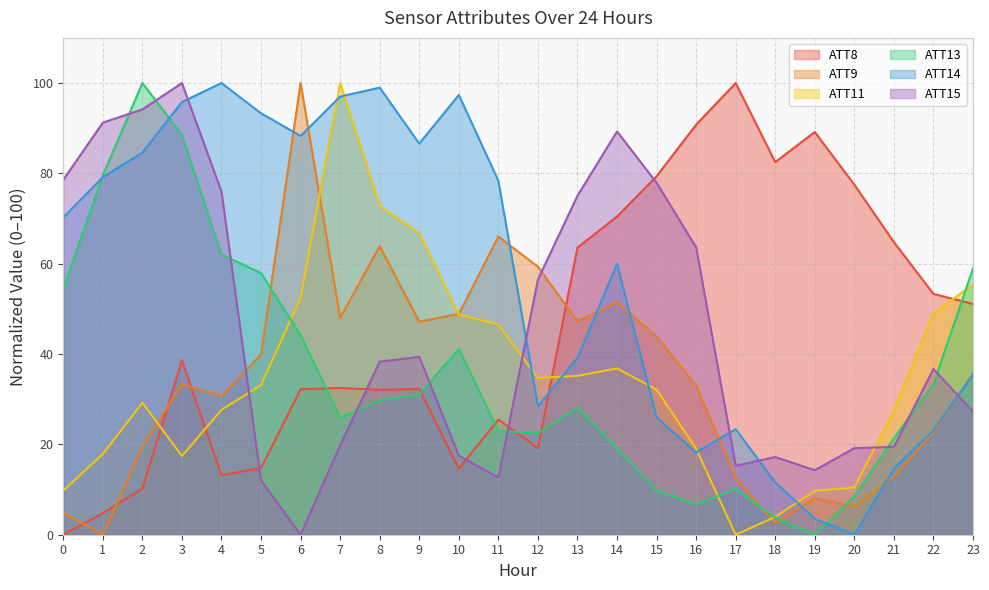

Between which two adjacent categories do ATT11 and ATT13 first intersect?

5 and 6